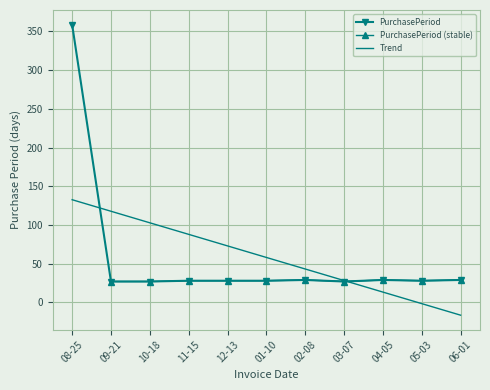

What is the approximate value of Trend at 08-25?

132.7